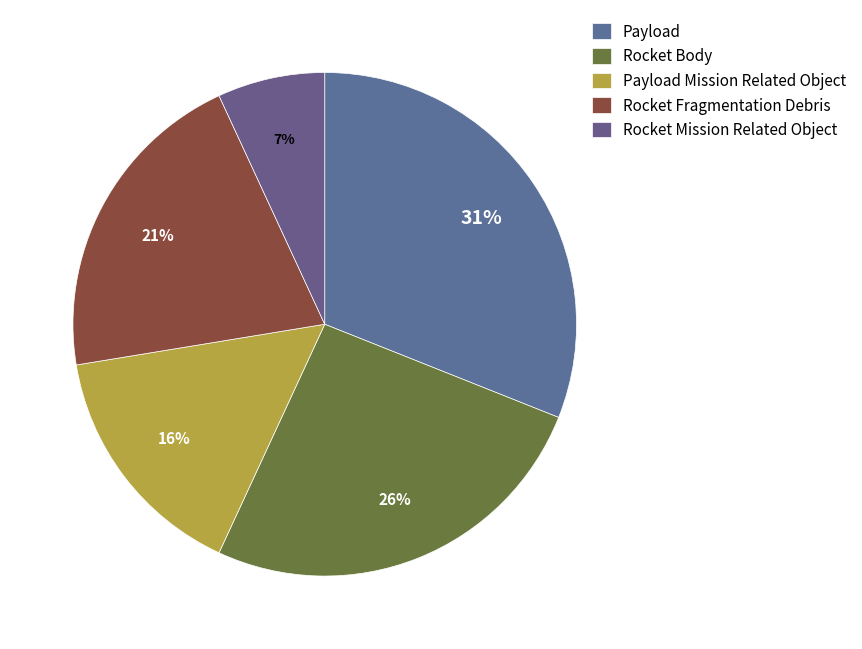

Count the number of slices in the pie.

5